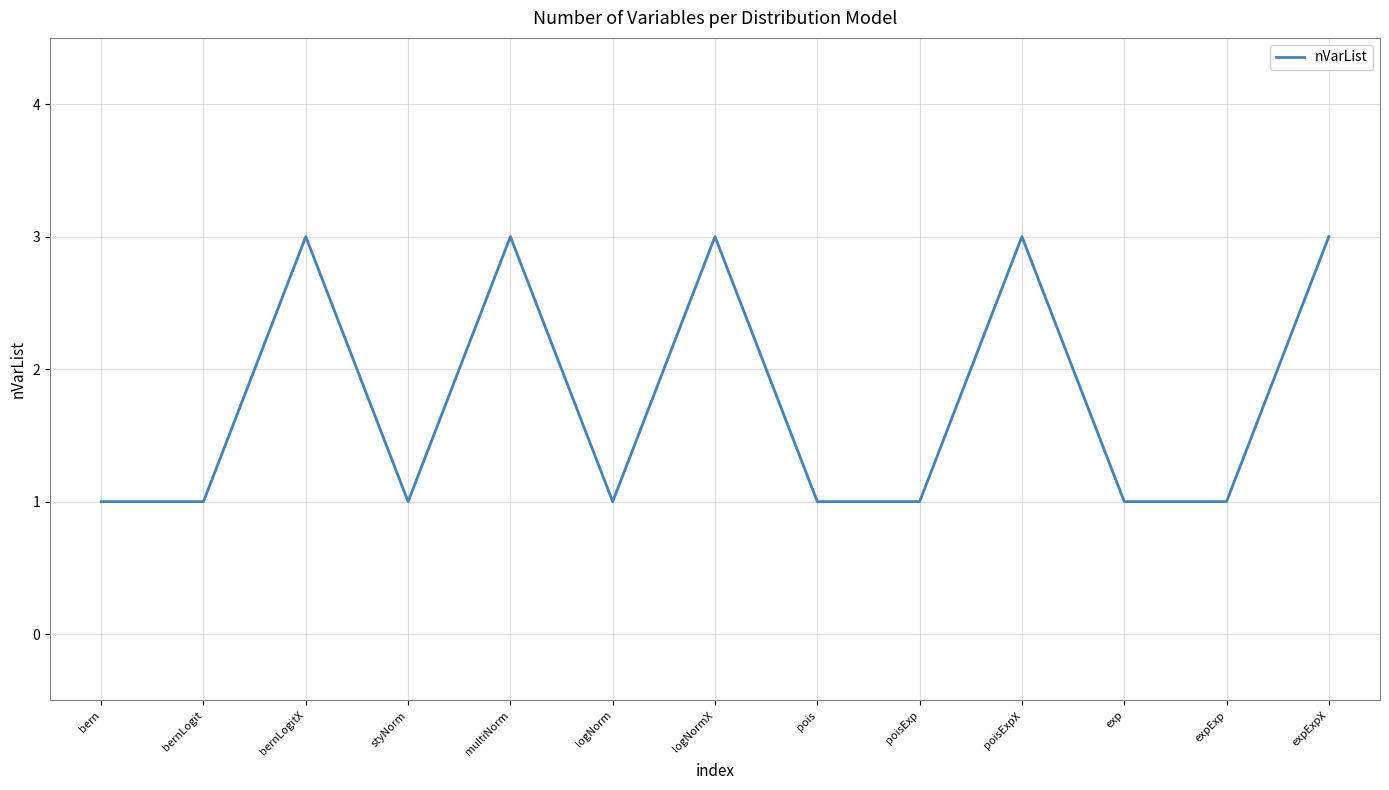

How many interior local peaks (higher than both neighbors) does the data have?

4